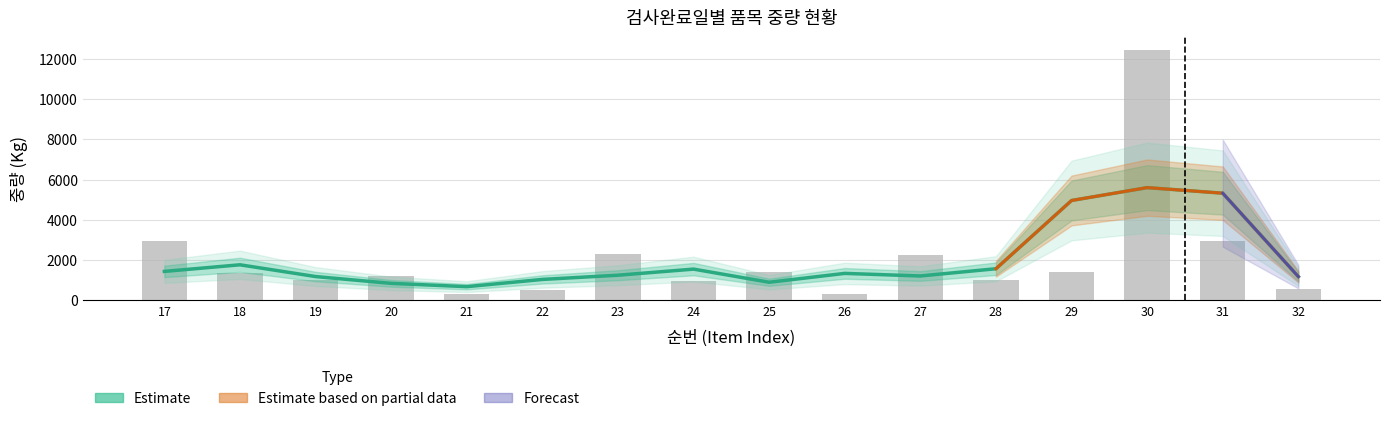

At which label is the value closest to 6386?

17